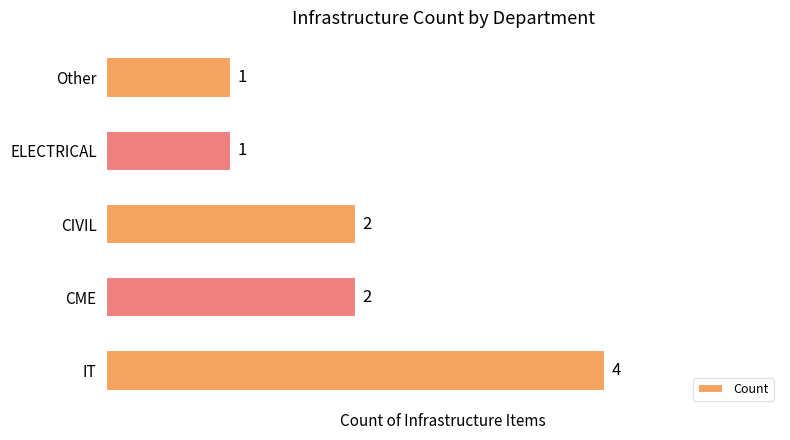

Reading bottom to top, list all the values displayed in this chart.

4	2	2	1	1